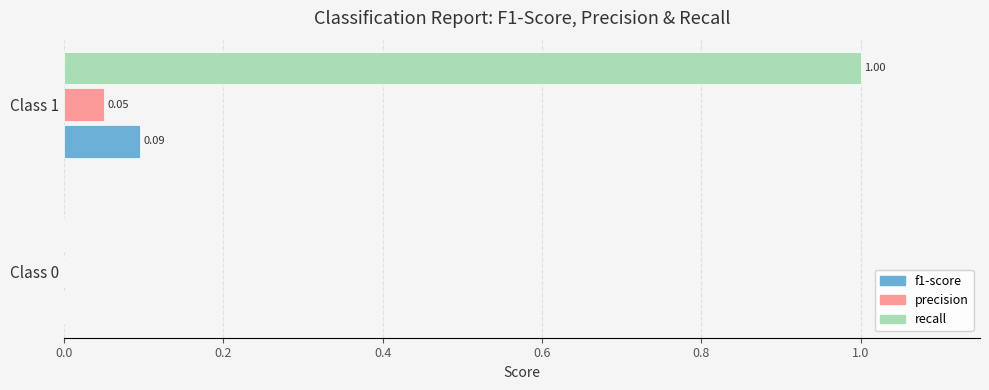

What are all the series names shown in the legend?

f1-score, precision, recall